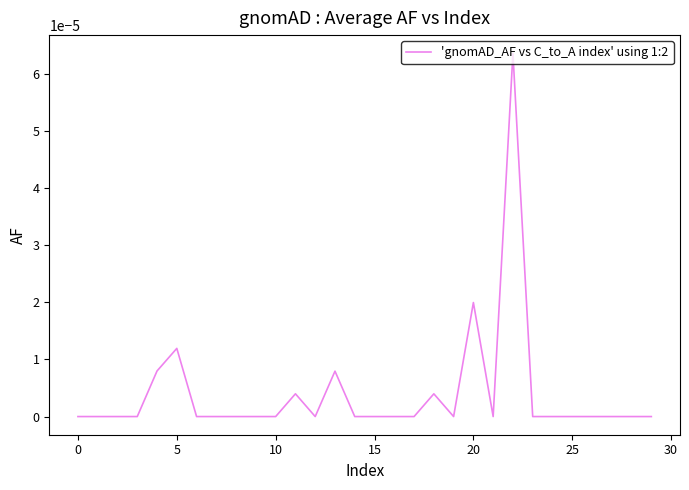

Does the chart display data point markers on the line(s)?

No